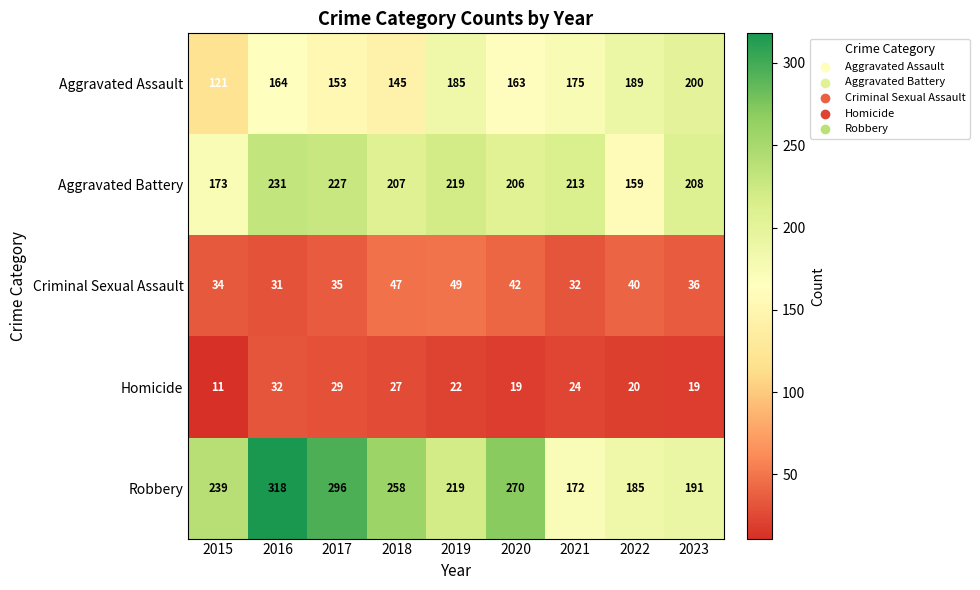

What is the difference between the highest and lowest values at 2021?

189